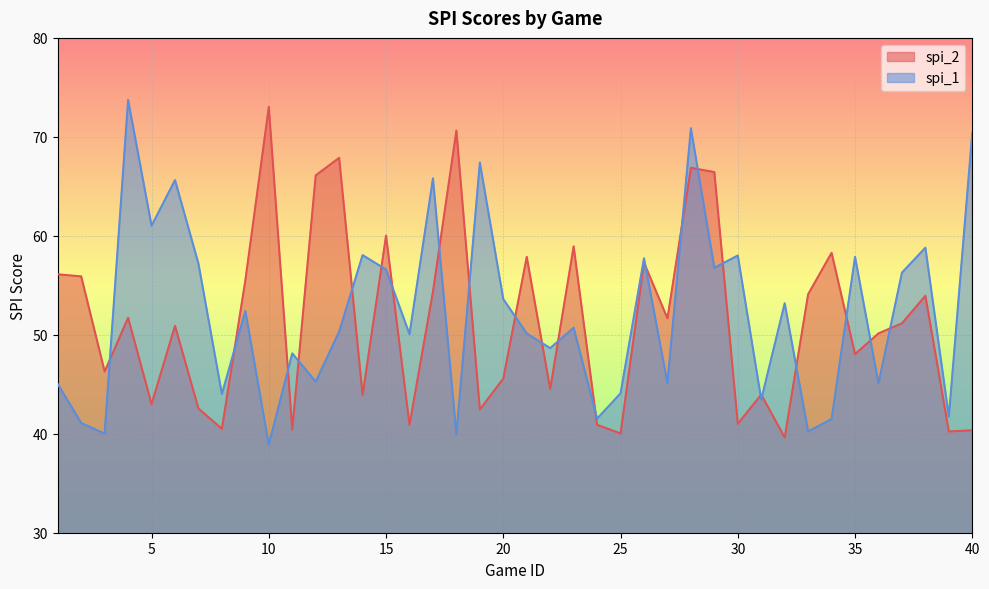

Which series has the largest total across all categories?

spi_1